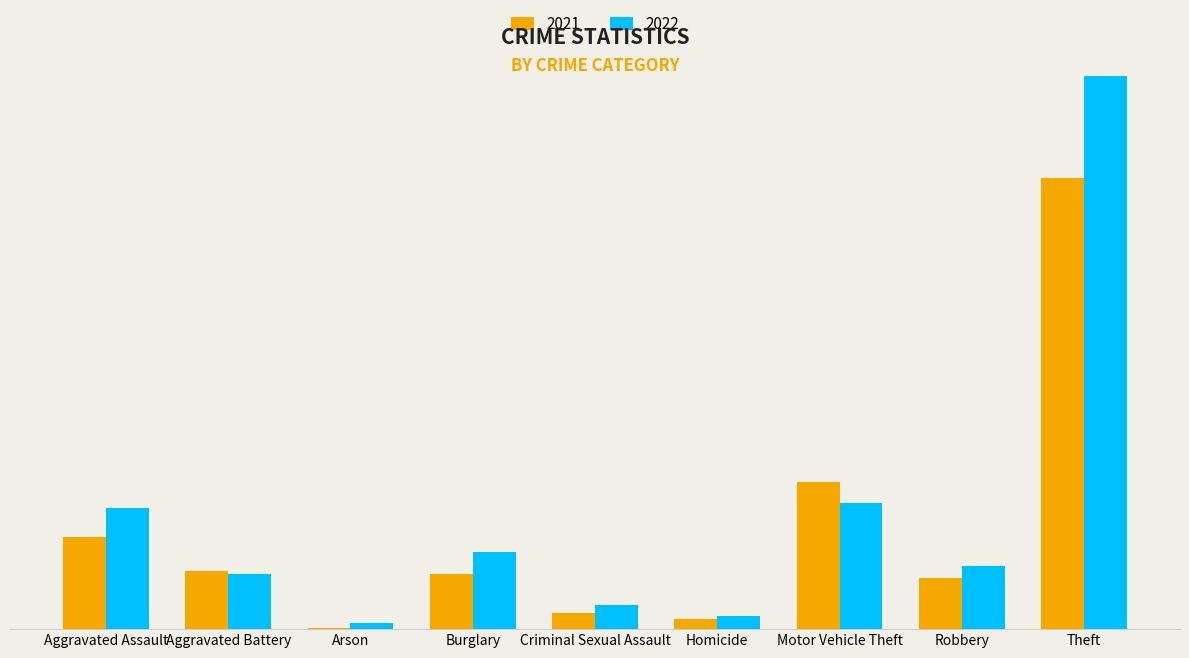

Which label corresponds to the largest value in the chart?

Theft